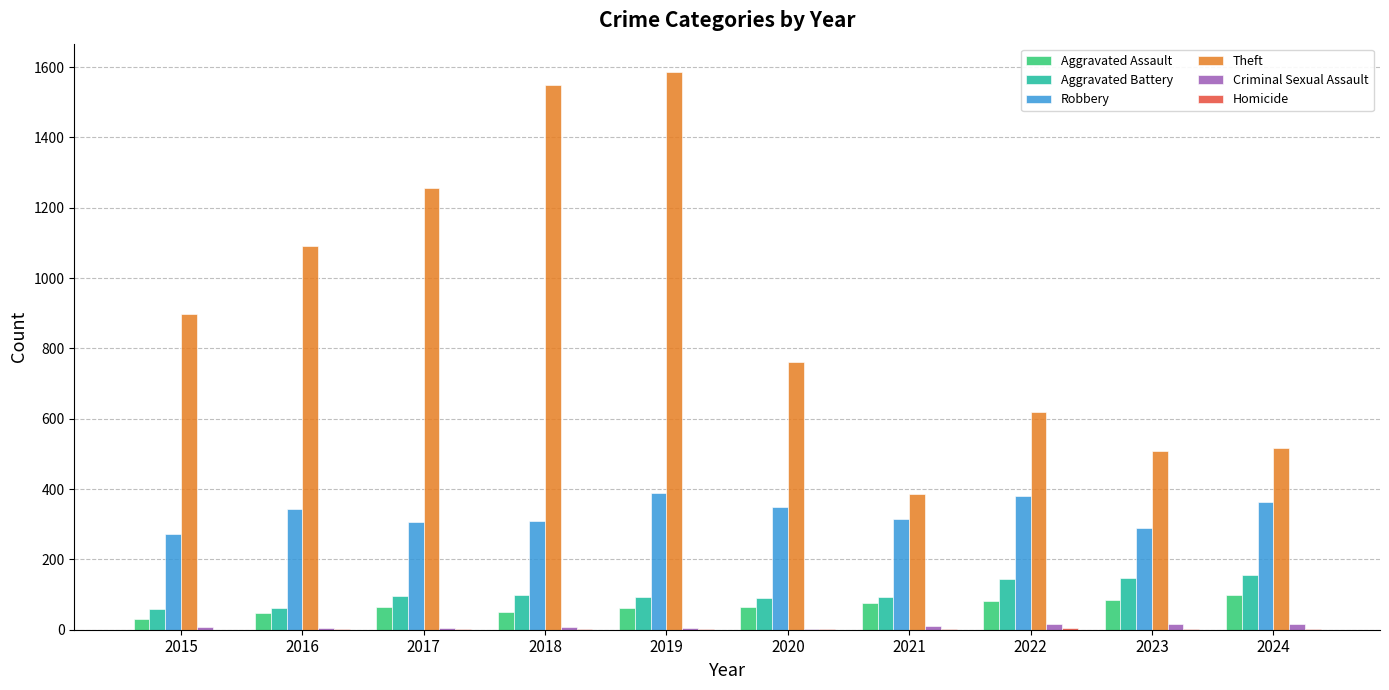

Between 2018 and 2022, which series saw the biggest shift?

Theft